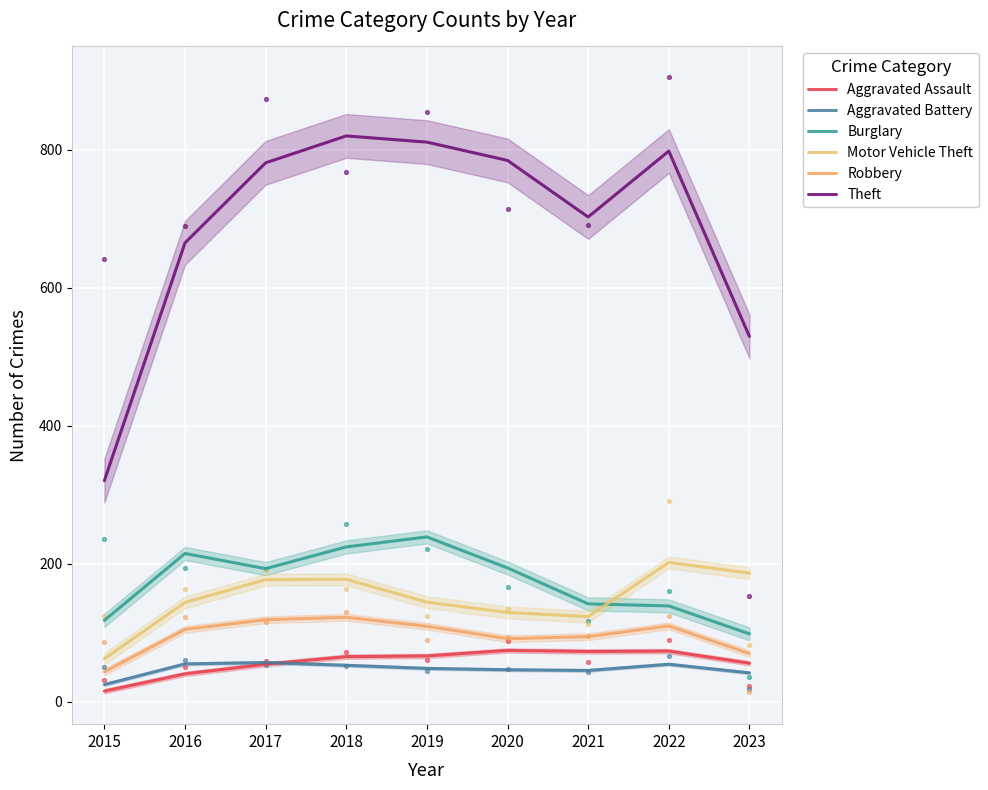

At which category is the sum across all series the highest?

2018